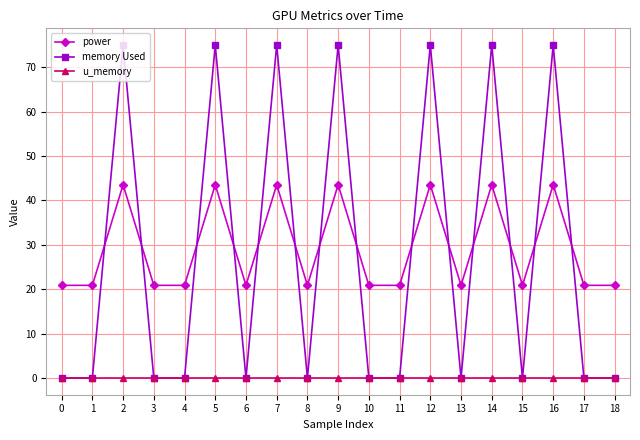

Which series has the widest spread of values?

memory Used